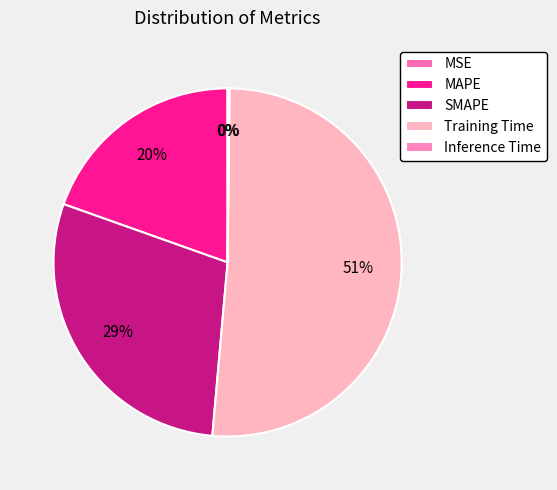

Which has a higher value, MAPE or MSE?

MAPE